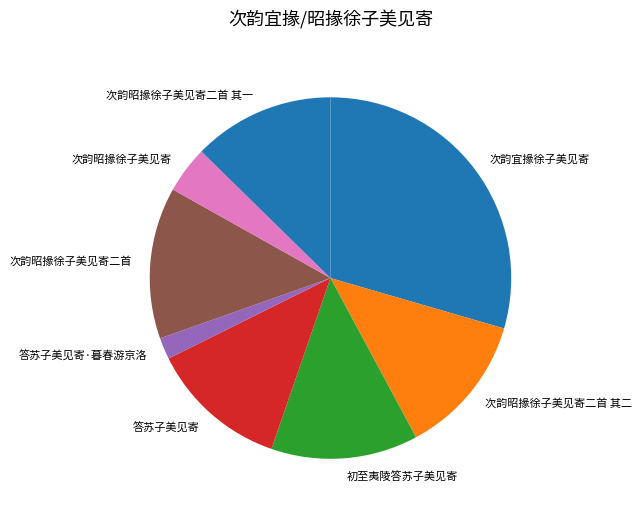

Does 初至夷陵答苏子美见寄 account for over 50% of the chart?

No